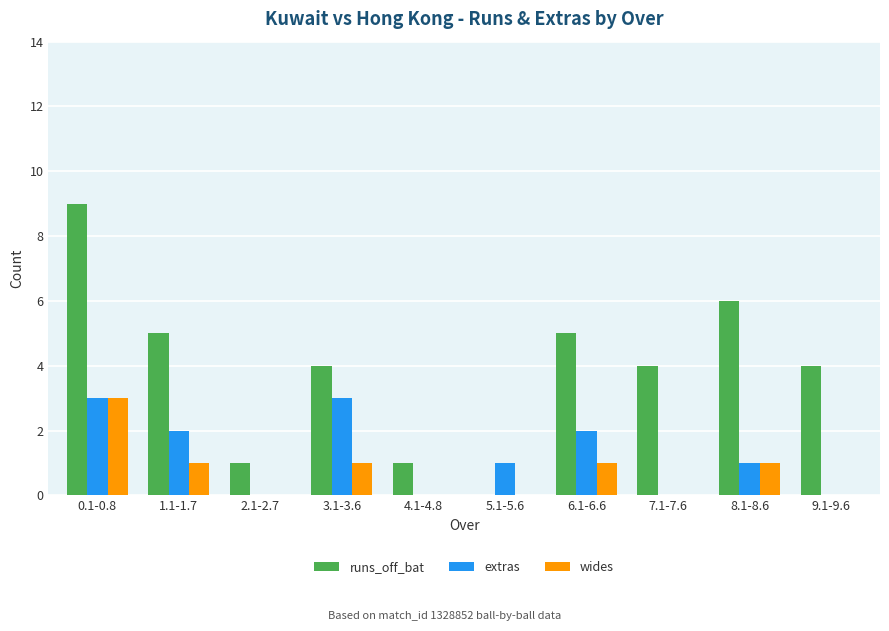

Is the value of wides at 8.1-8.6 greater than the value of runs_off_bat at 3.1-3.6?

No